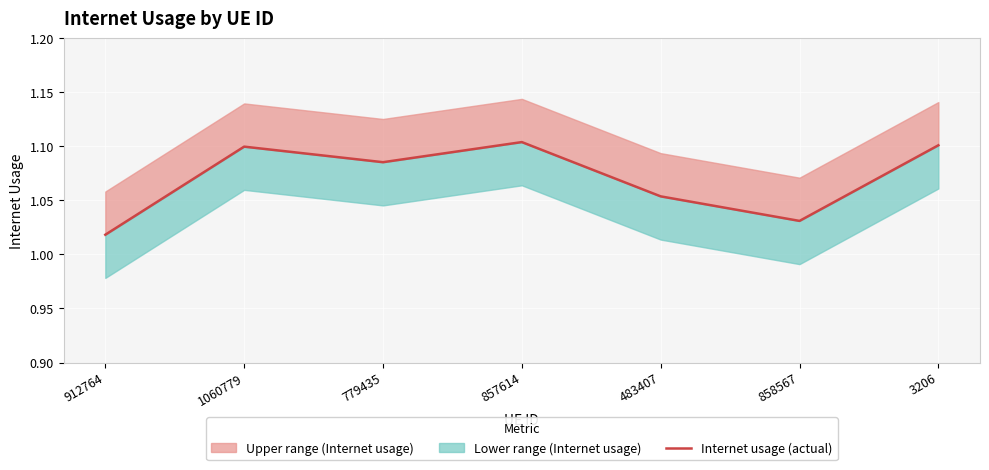

What is the sum of the values at 858567 and 483407?

2.1